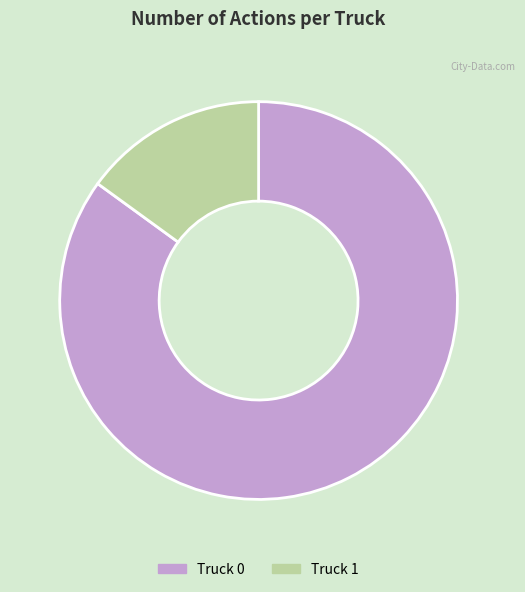

Is the sum of Truck 0 and Truck 1 greater than half?

Yes